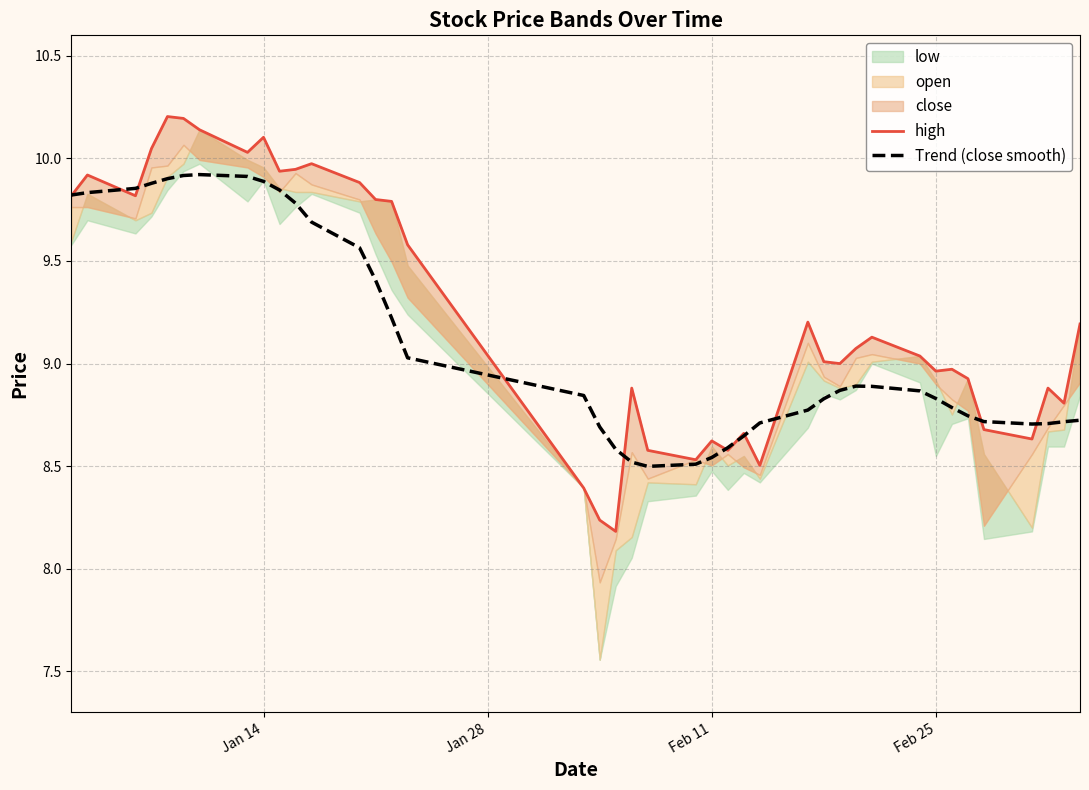

How many data points in high are above 9?

22